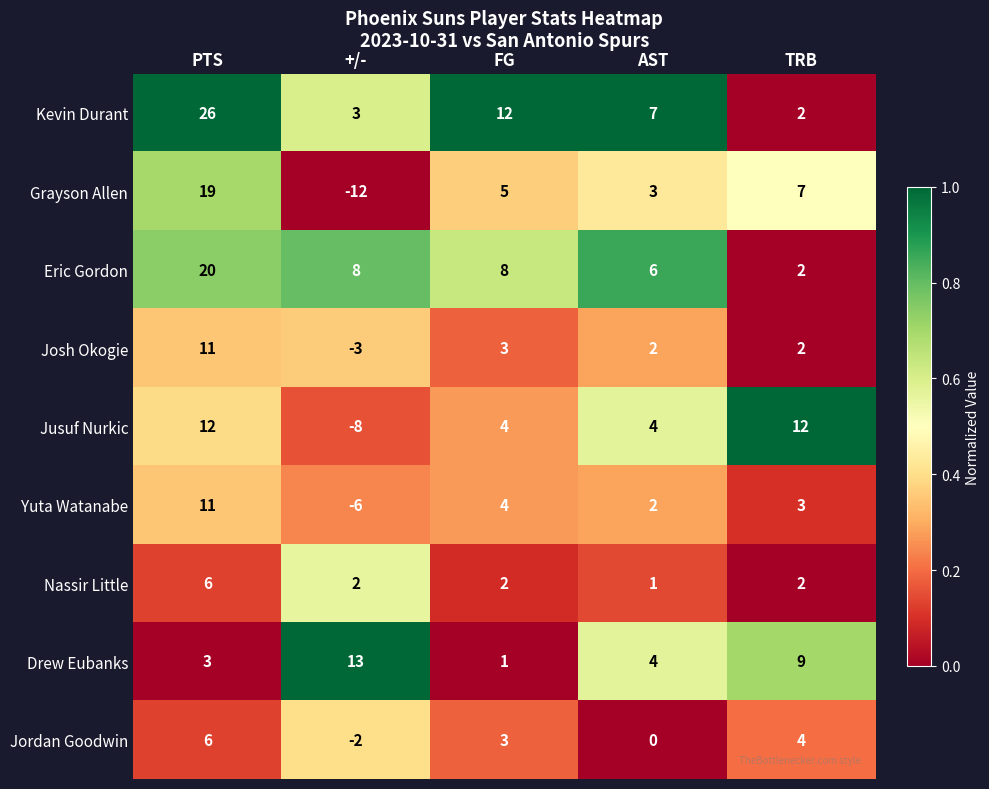

At which label does Drew Eubanks first exceed 4?

+/-